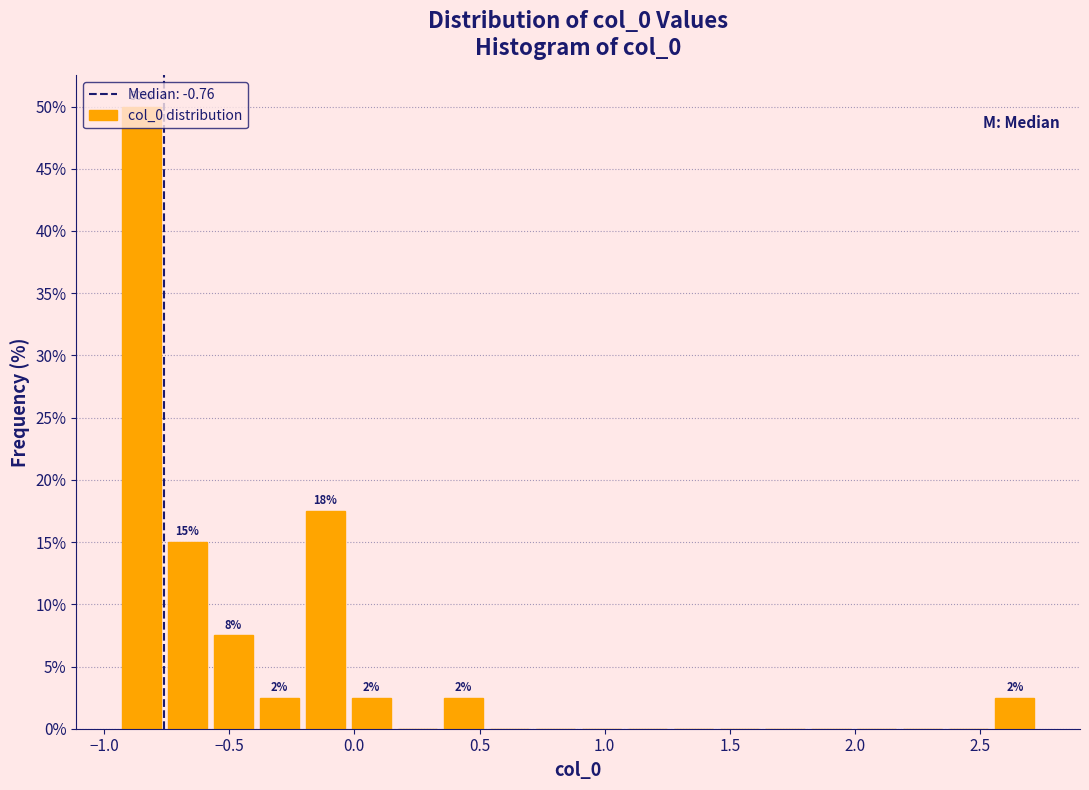

Read against the x-axis, roughly where is the centre of the tallest bar?

-0.85